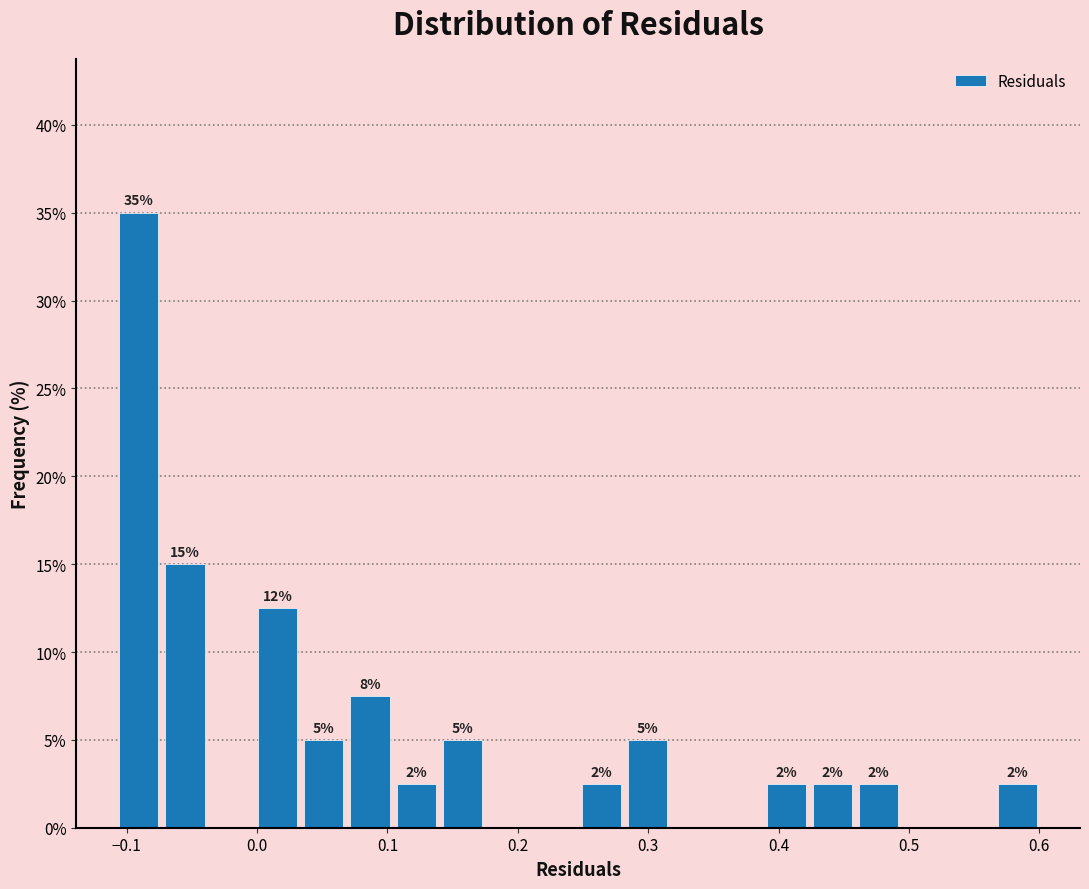

Read against the x-axis, roughly where is the centre of the tallest bar?

-0.09